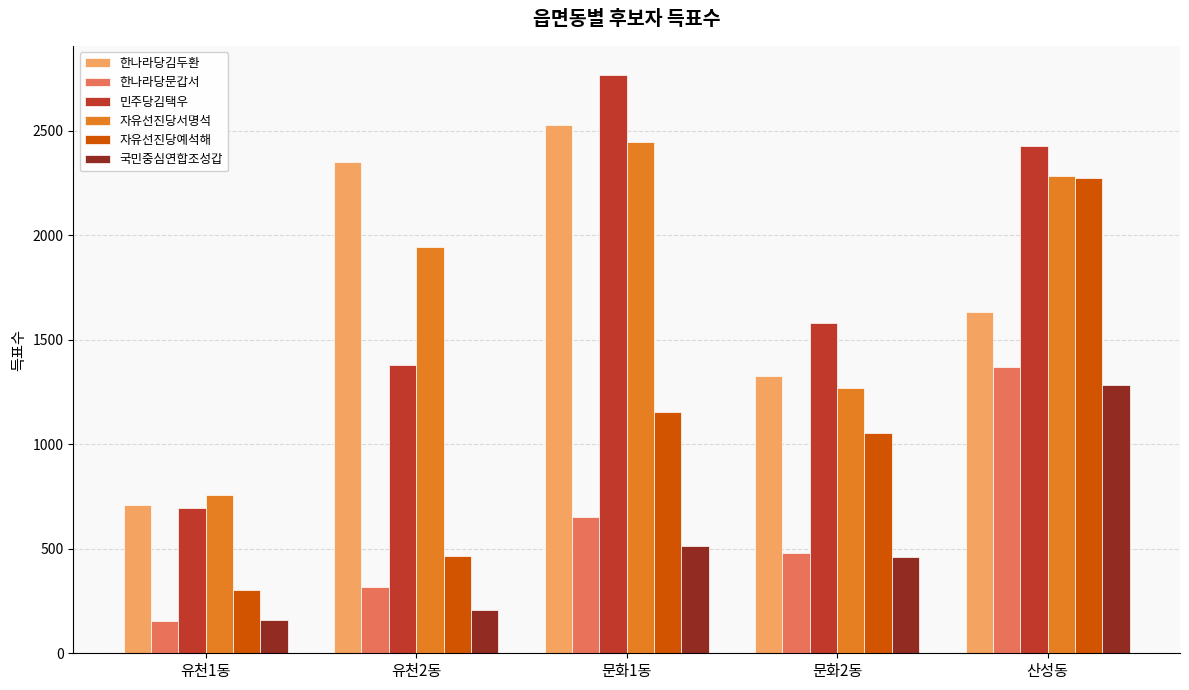

Which series has the largest range (max minus min)?

민주당김택우